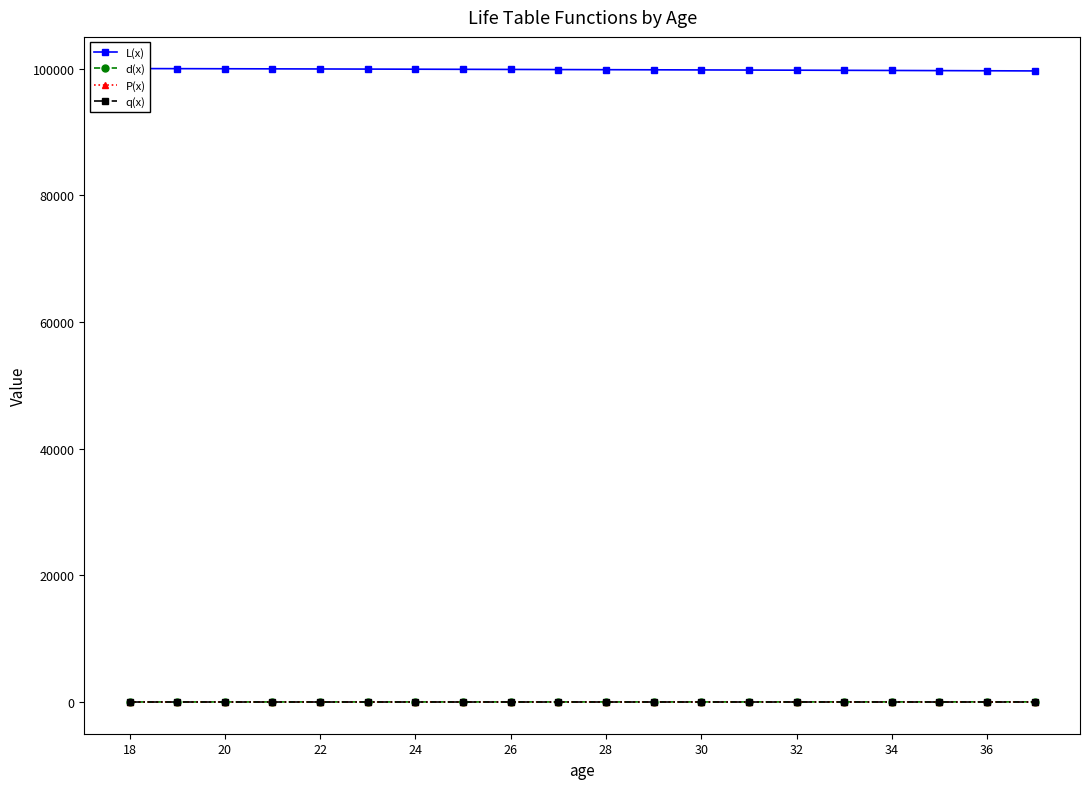

How many lines are shown in the chart?

4